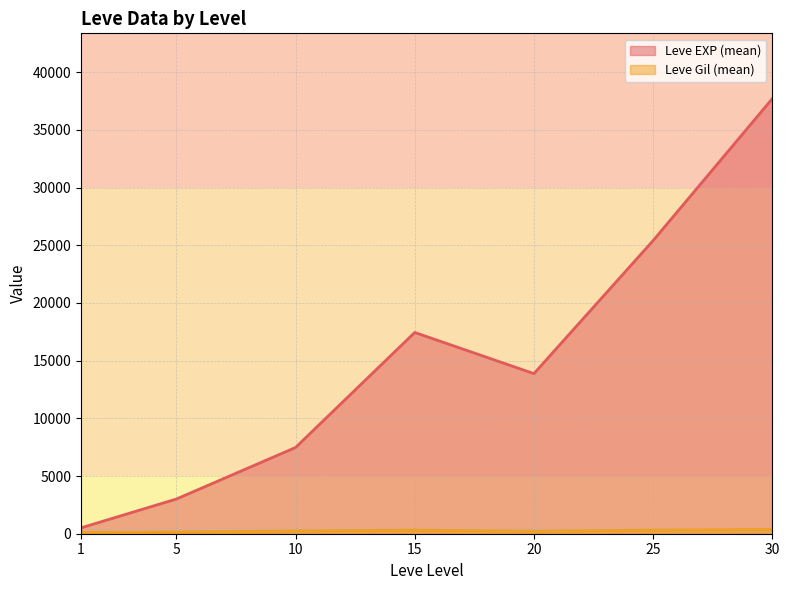

Which series changed the most between 15 and 30?

Leve EXP (mean)